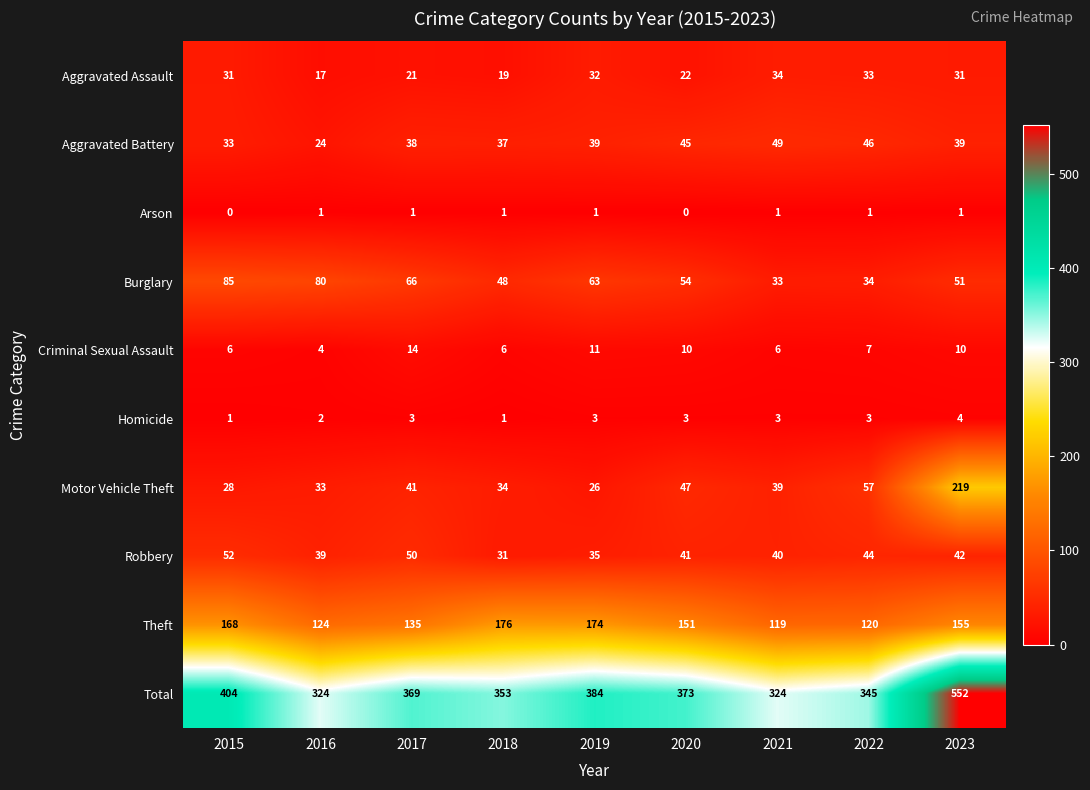

What is the maximum value shown in the chart?

552